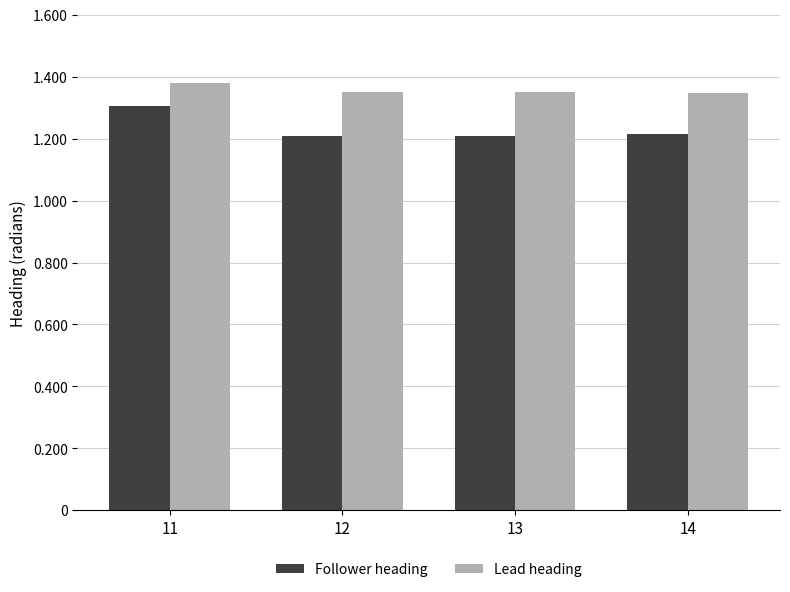

Which series has the largest range (max minus min)?

Follower heading